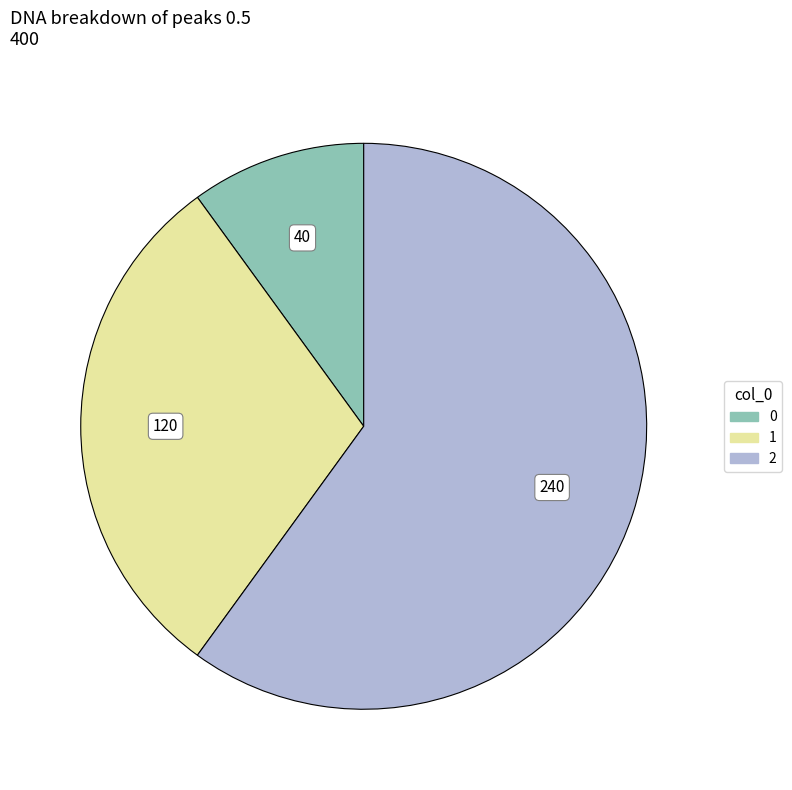

What is the largest slice in the pie chart?

2